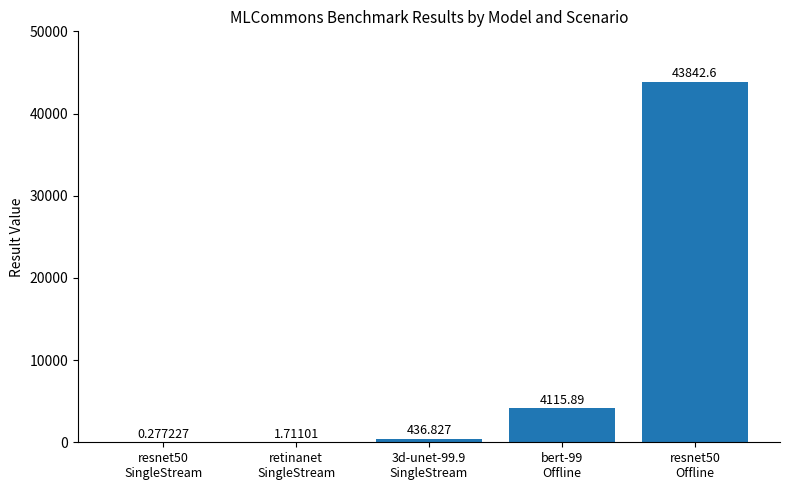

Reading left to right, what are all the values shown in this chart?

resnet50
SingleStream=0.3	retinanet
SingleStream=1.7	3d-unet-99.9
SingleStream=436.8	bert-99
Offline=4115.9	resnet50
Offline=43842.6